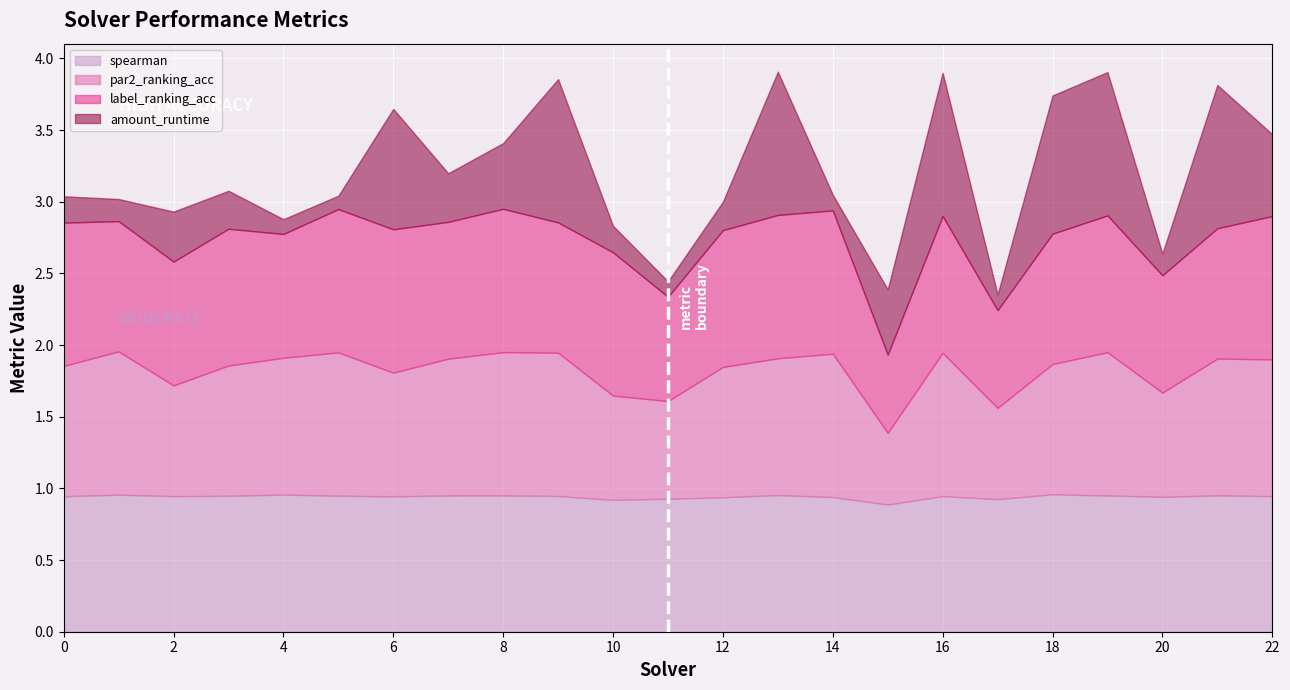

Where is the first local maximum for par2_ranking_acc?

1